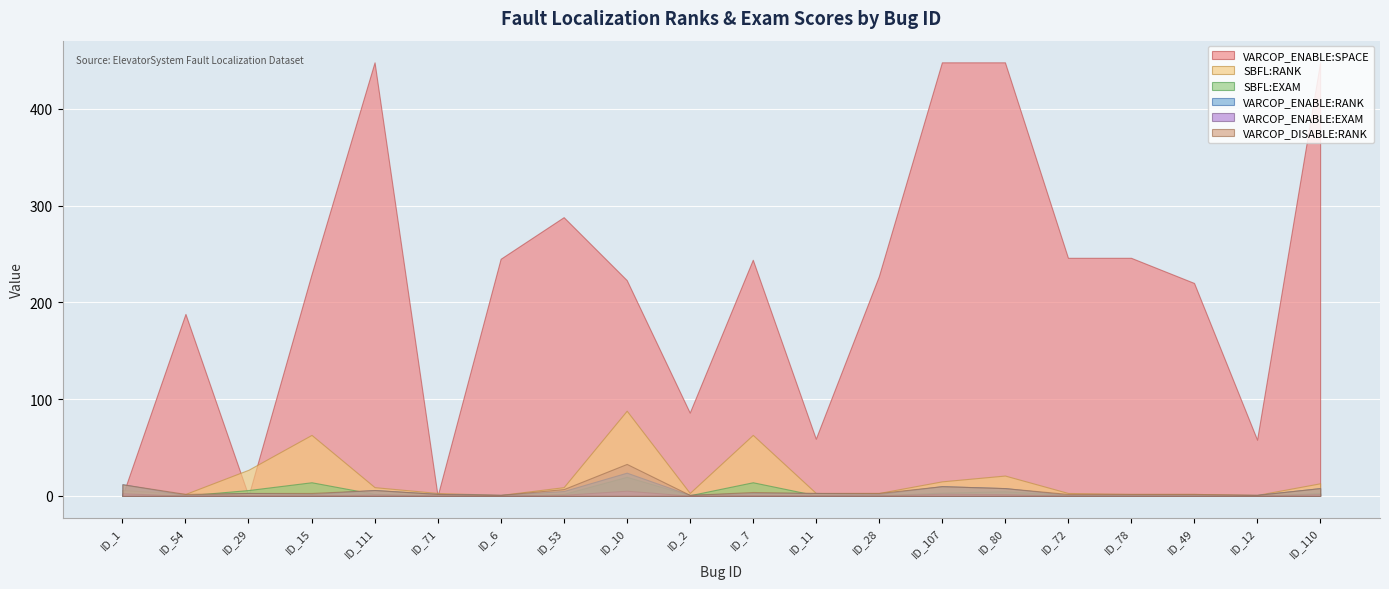

What is the spread (max minus min) of values at ID_29?

27.0